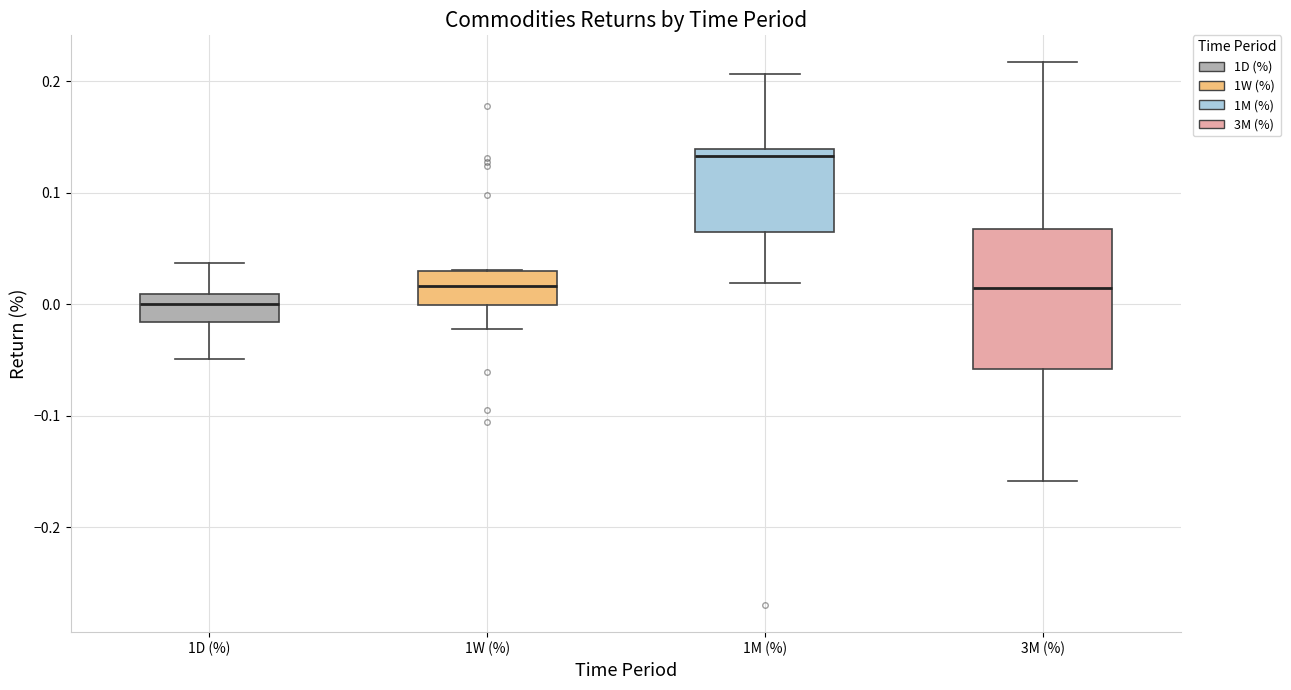

Where does the median line of the box for 1M (%) sit on the y-axis? The values are not printed on the chart, so give them approximately, as read against the axis.

0.13